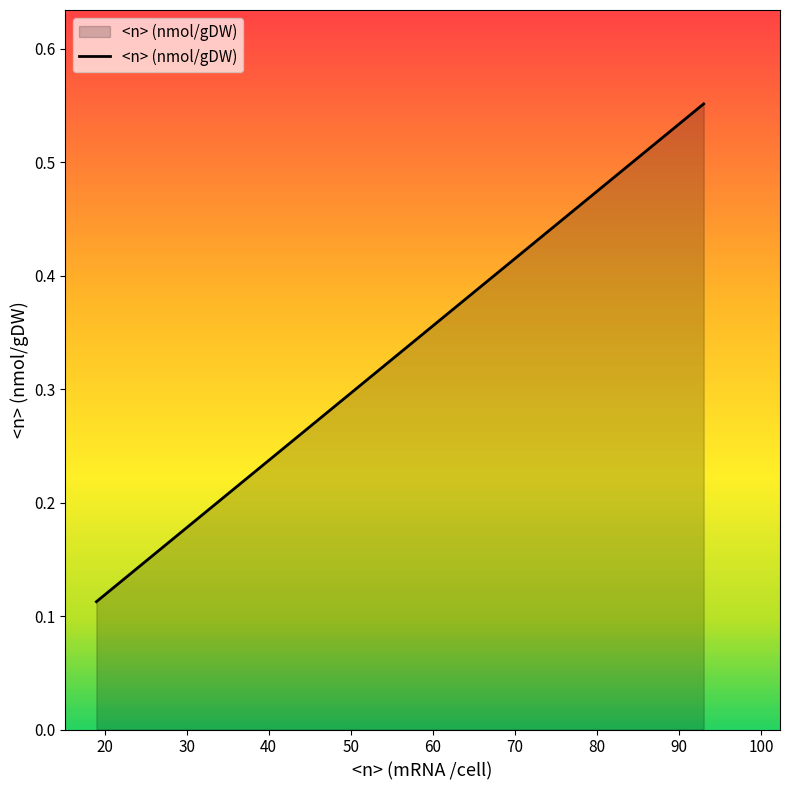

True or false: the data shows 0.6 at 93.

True